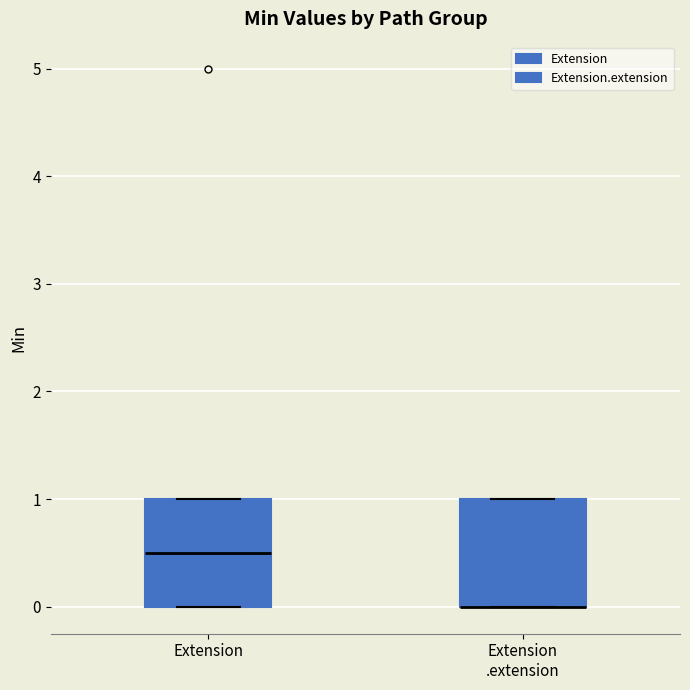

Where is the upper edge of the box for Extension .extension on the y-axis? The values are not printed on the chart, so give them approximately, as read against the axis.

1.0